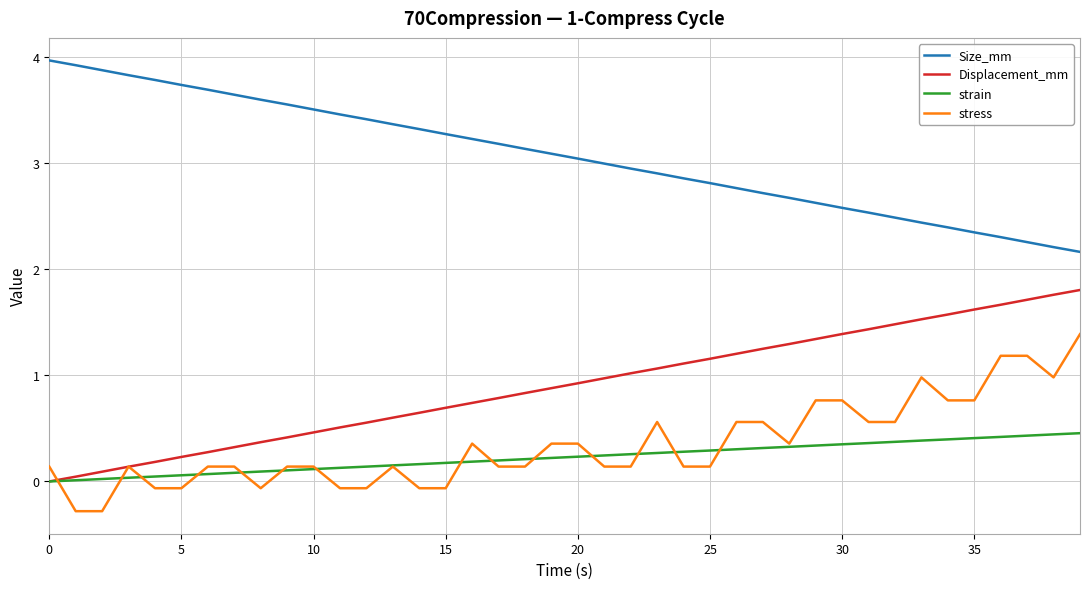

Rank the series by their maximum value, from lowest to highest.

strain, stress, Displacement_mm, Size_mm